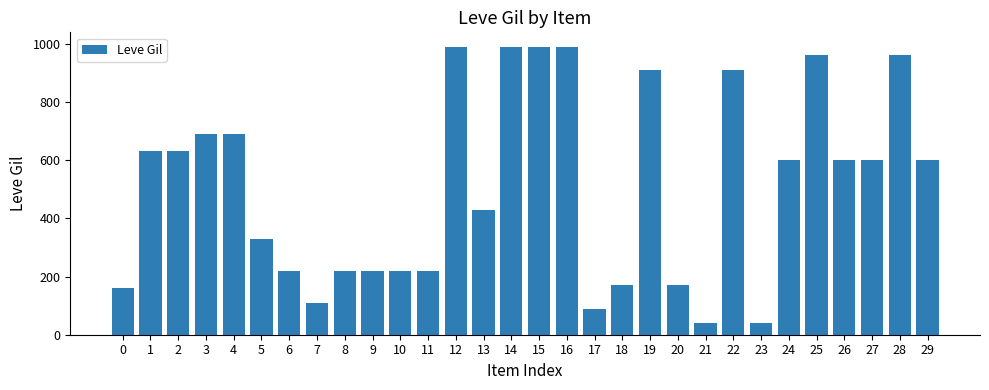

Does the chart contain stacked bars?

No